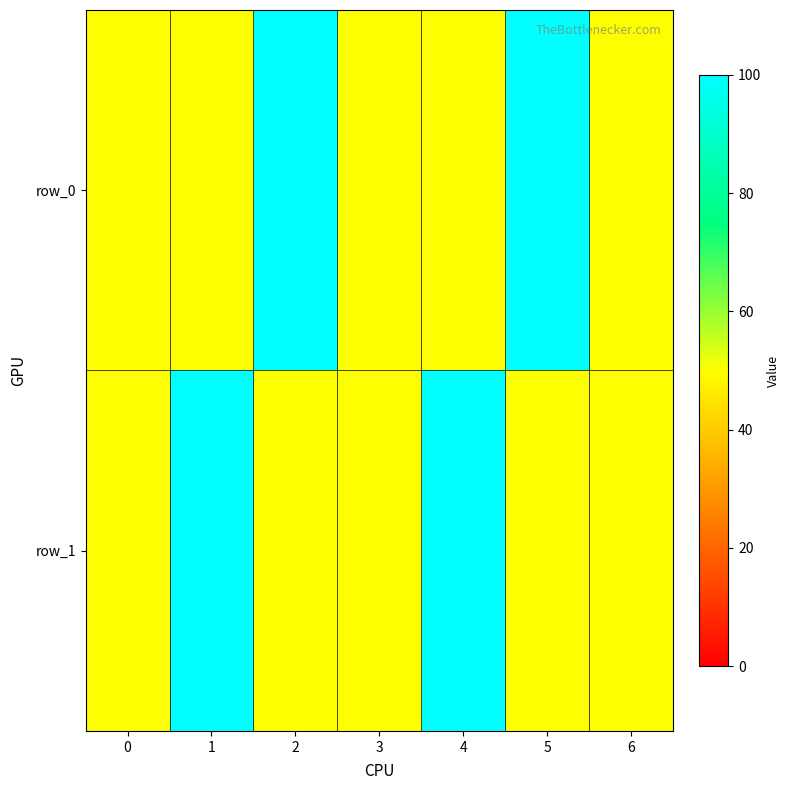

Which series has the largest range (max minus min)?

row_0